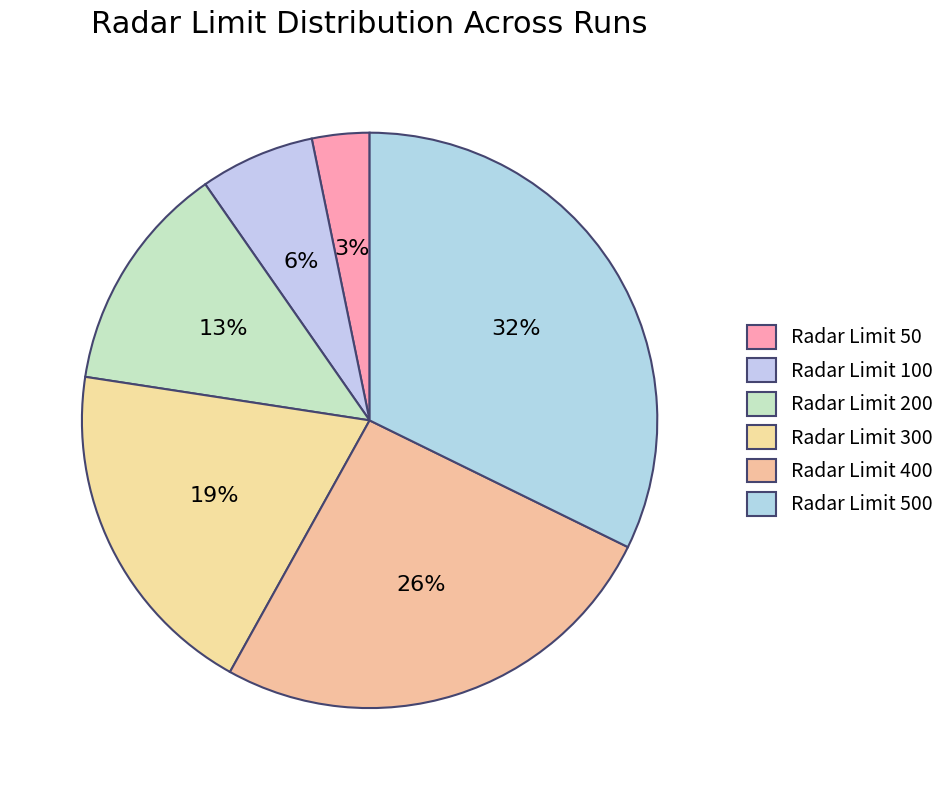

How many slices are in this pie chart?

6